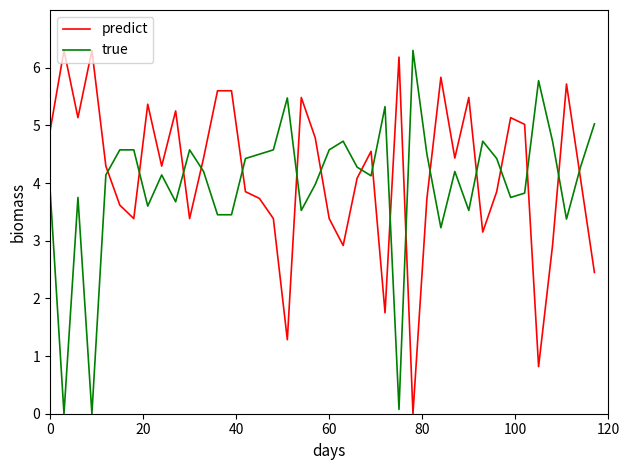

Which series ends up on top after the final intersection of true and predict?

true